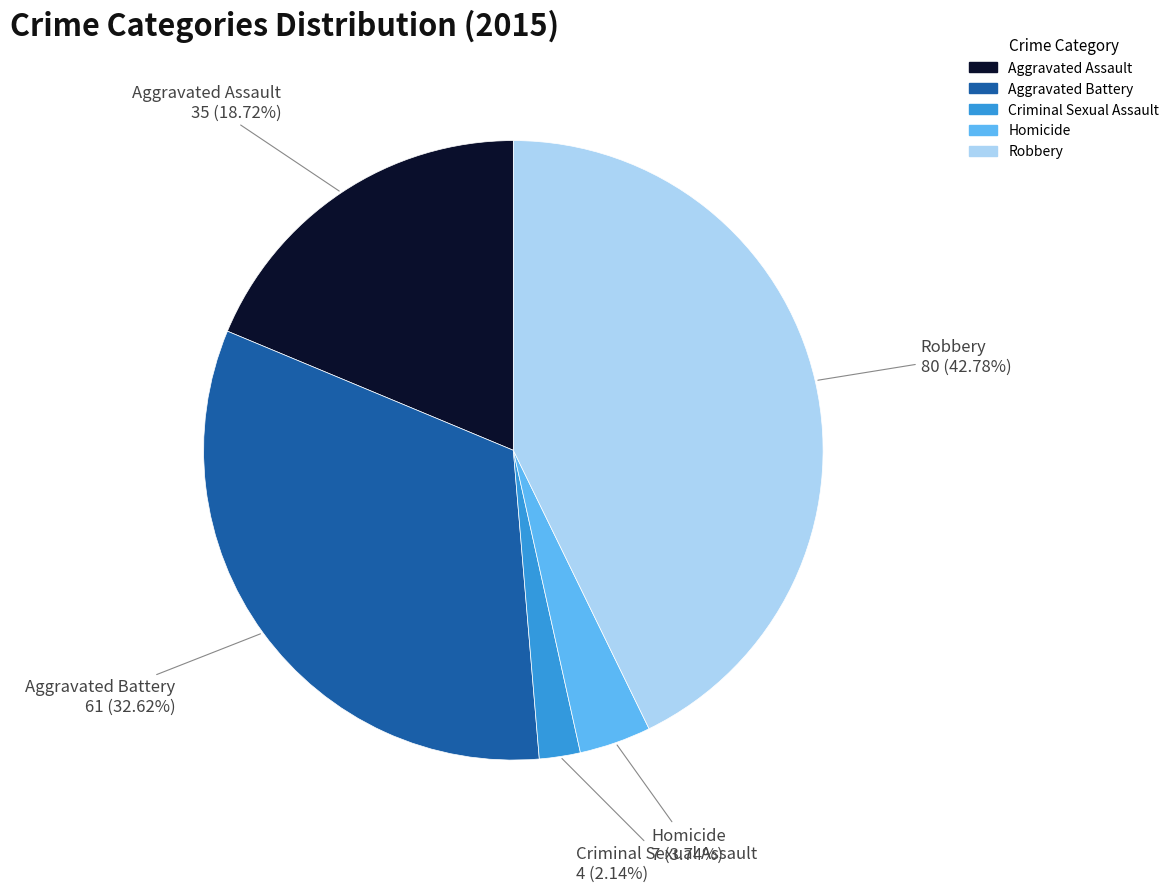

Count the number of slices in the pie.

5